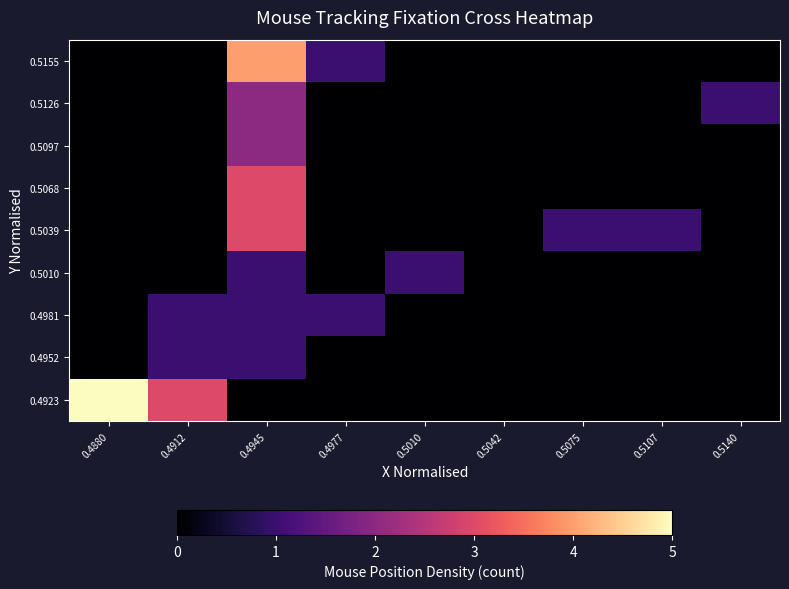

What is the total value across all series at 0.4912?

5